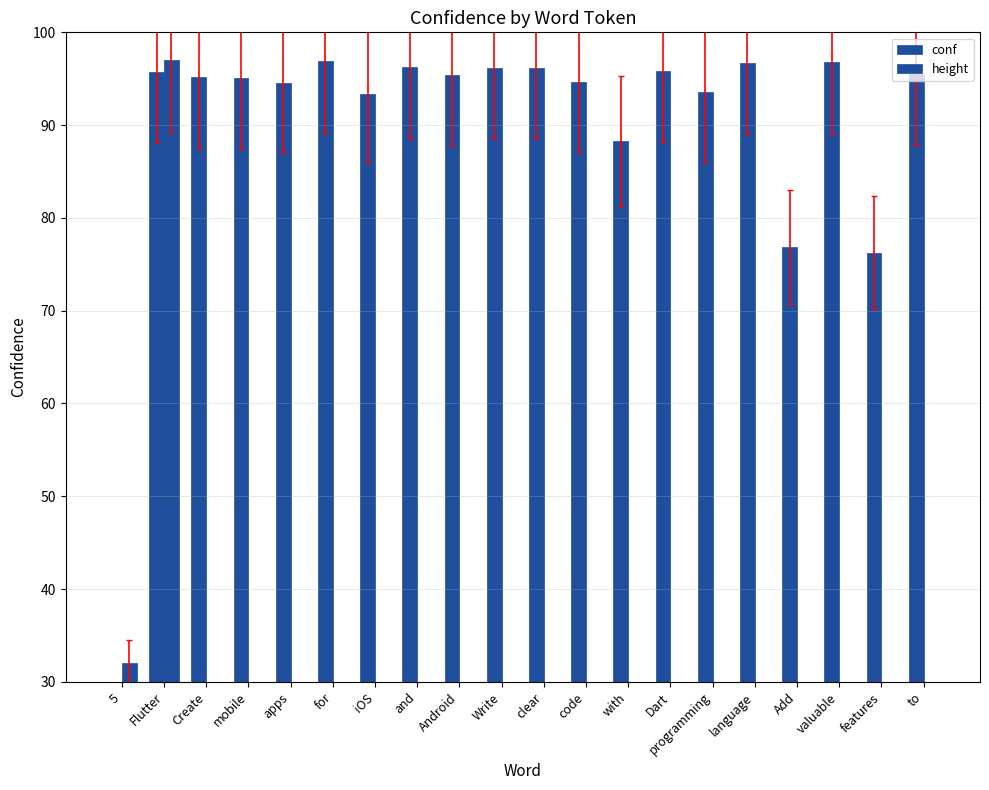

Reading left to right, list all the values displayed in this chart.

conf: 5=24.9	Flutter=95.8	Create=95.1	mobile=95.1	apps=94.5	for=96.9	iOS=93.4	and=96.2	Android=95.4	Write=96.1	clear=96.1	code=94.6	with=88.3	Dart=95.8	programming=93.5	language=96.7	Add=76.9	valuable=96.8	features=76.3	to=95.5
height: 5=32.0	Flutter=97.0	Create=11.0	mobile=12.0	apps=12.0	for=11.0	iOS=11.0	and=11.0	Android=11.0	Write=11.0	clear=11.0	code=11.0	with=11.0	Dart=11.0	programming=15.0	language=15.0	Add=11.0	valuable=11.0	features=12.0	to=10.0